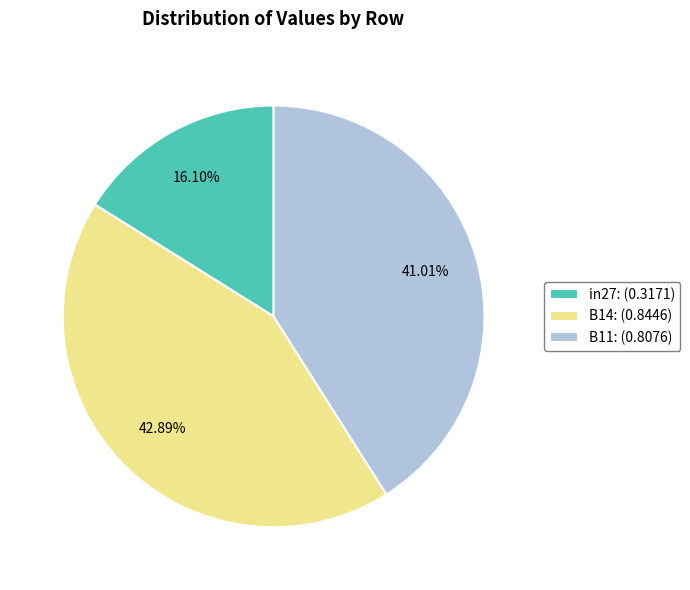

Is it true that B14 is 43% of the pie?

True